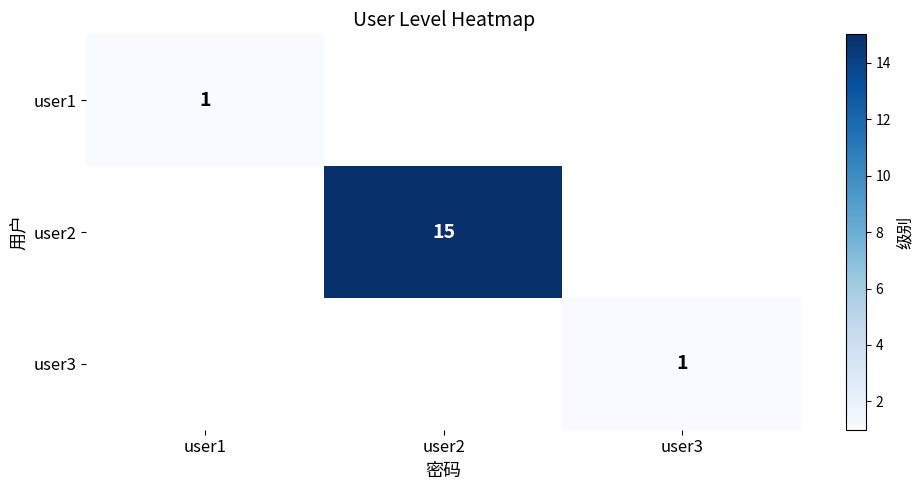

True or false: user2 has a value of 8 at user2.

False